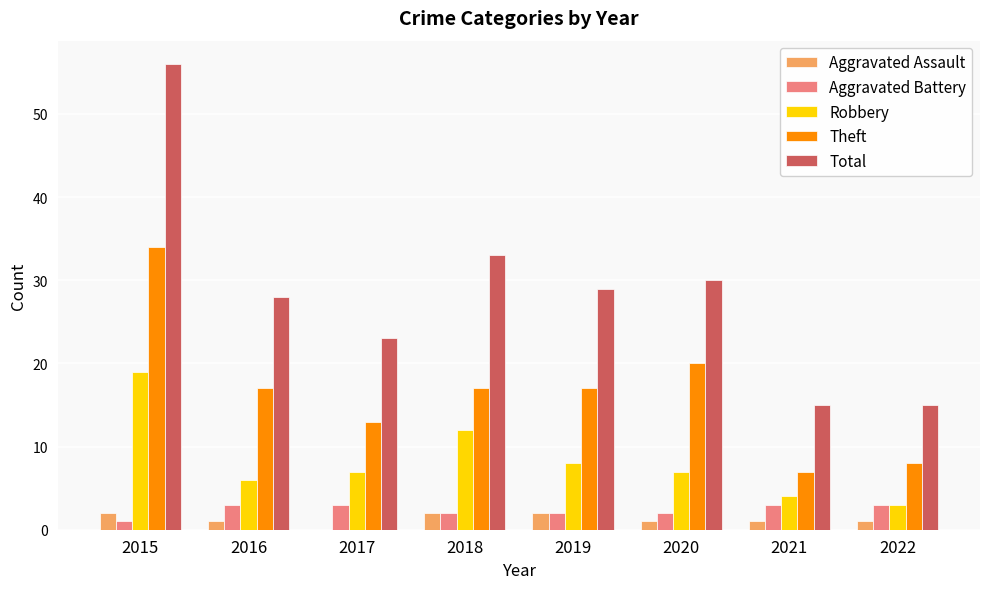

Is it true that Total equals 23 at 2017?

True